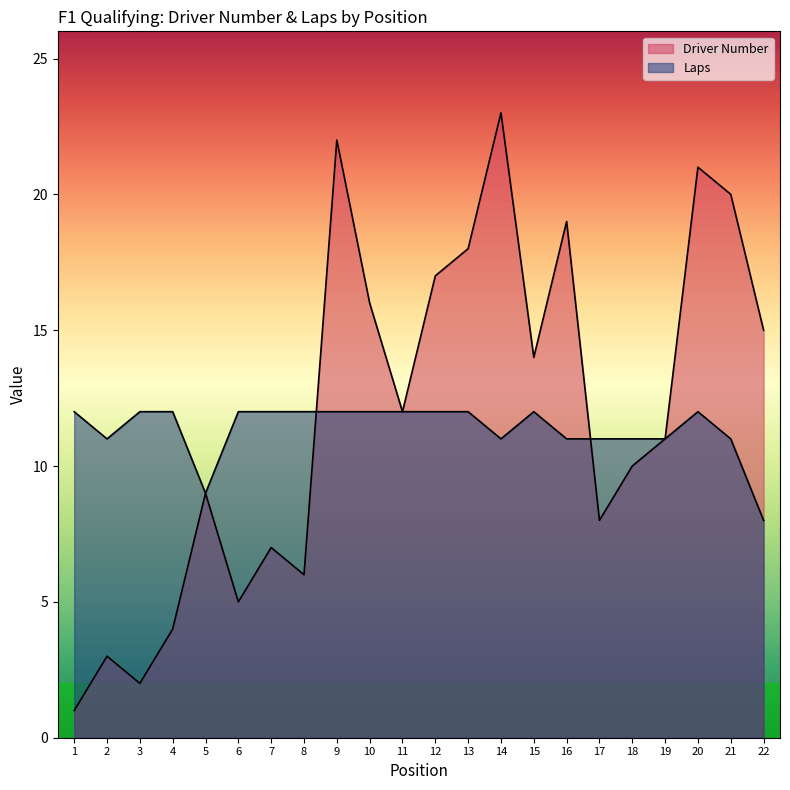

What is the greatest value displayed?

23